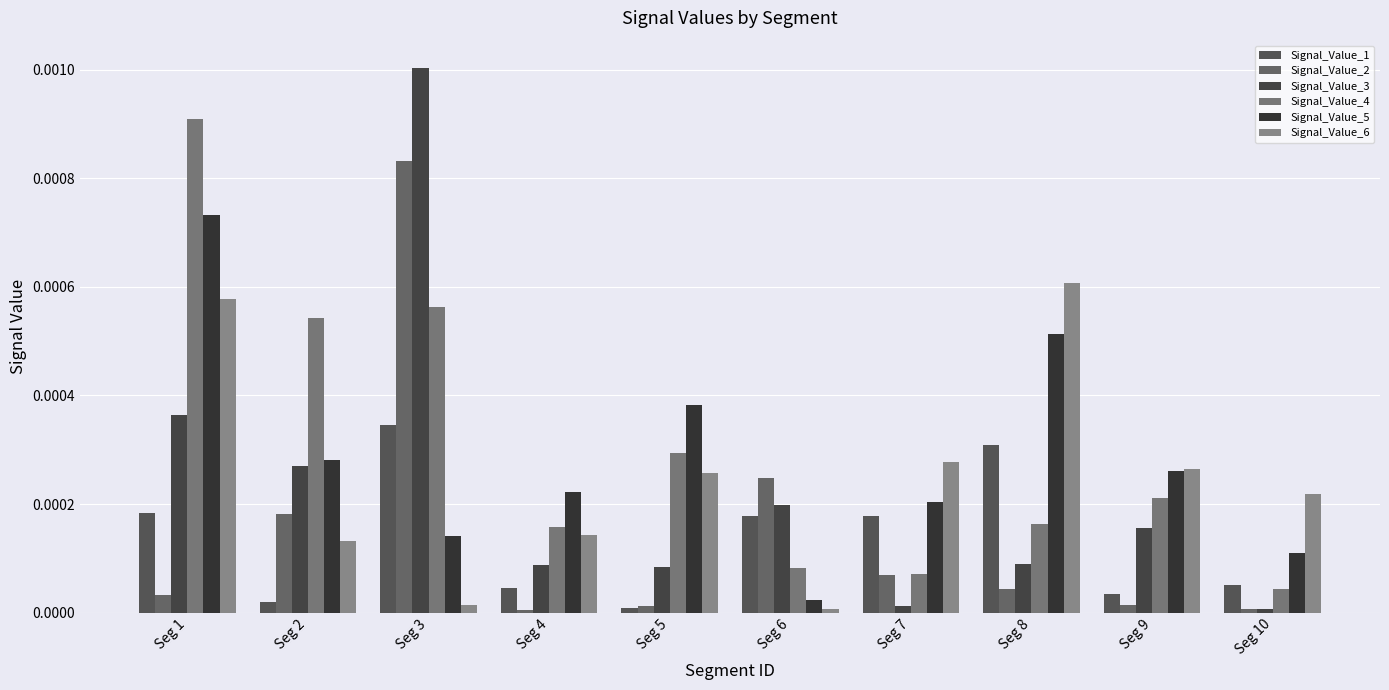

How many data points does each series have?

10